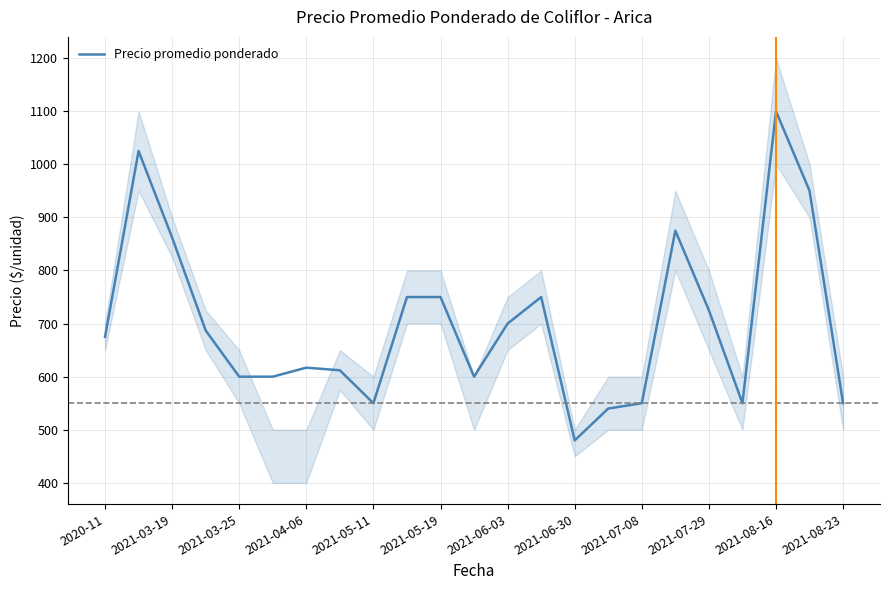

Which category has the lowest value in the Precio promedio ponderado series?

2021-06-30